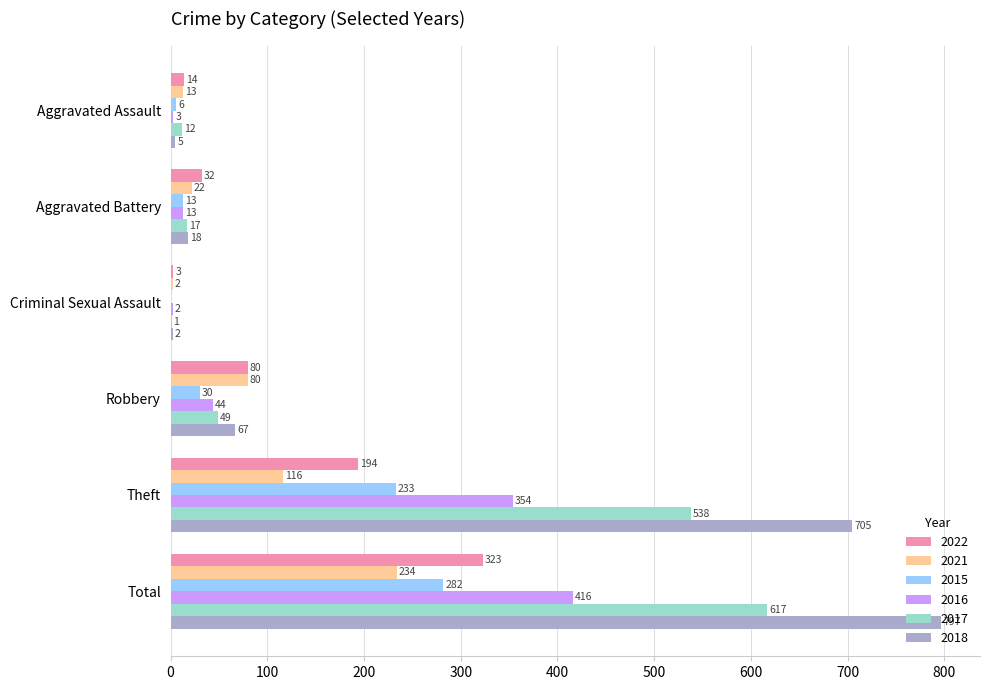

What are all the series names shown in the legend?

2022, 2021, 2015, 2016, 2017, 2018